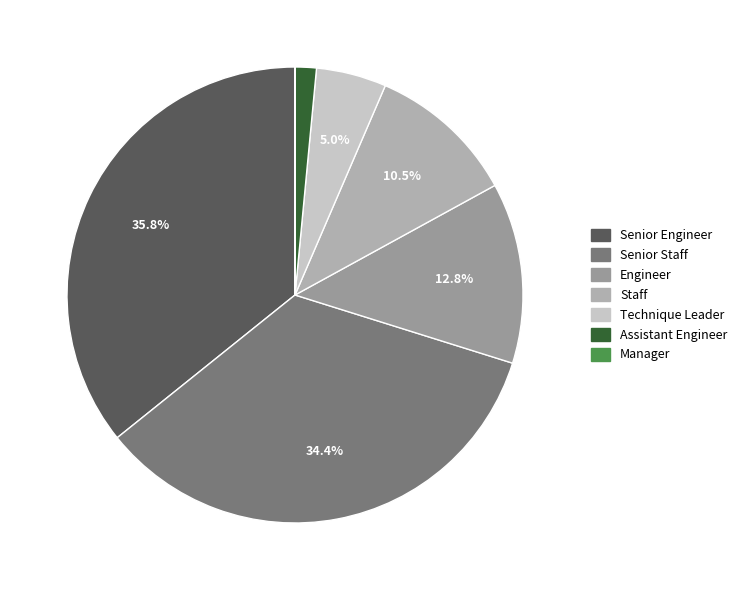

What is the largest slice in the pie chart?

Senior Engineer